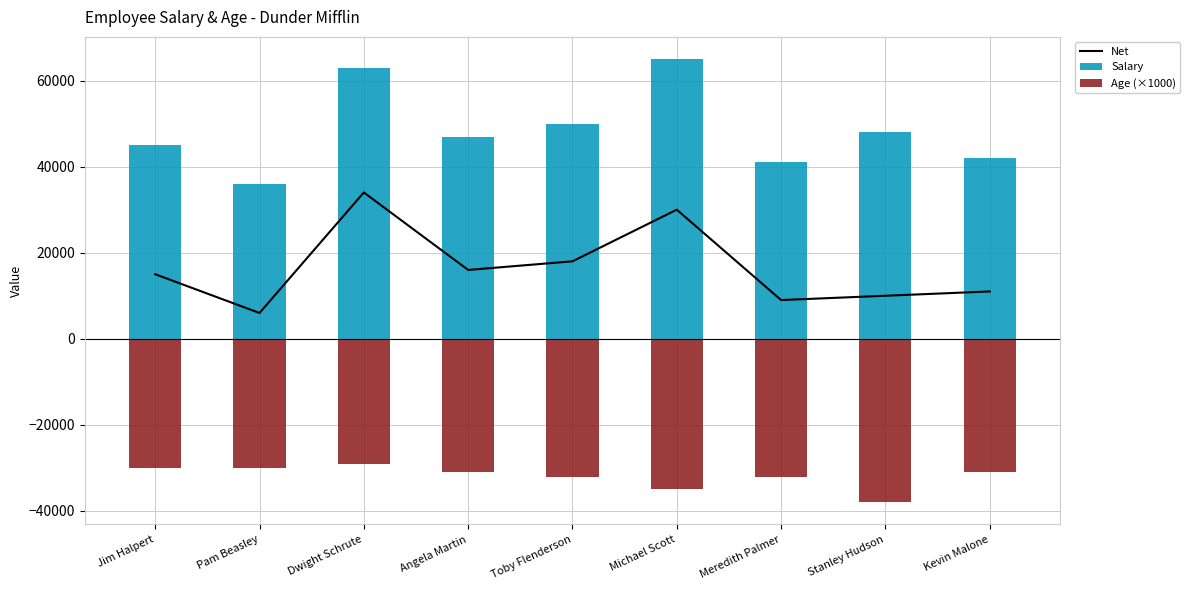

What is the sum of all Age (×1000) values?

-288000